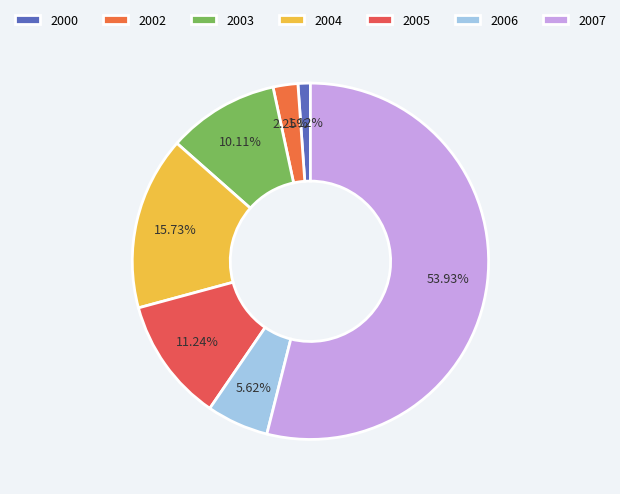

Which slice is the smallest?

2000